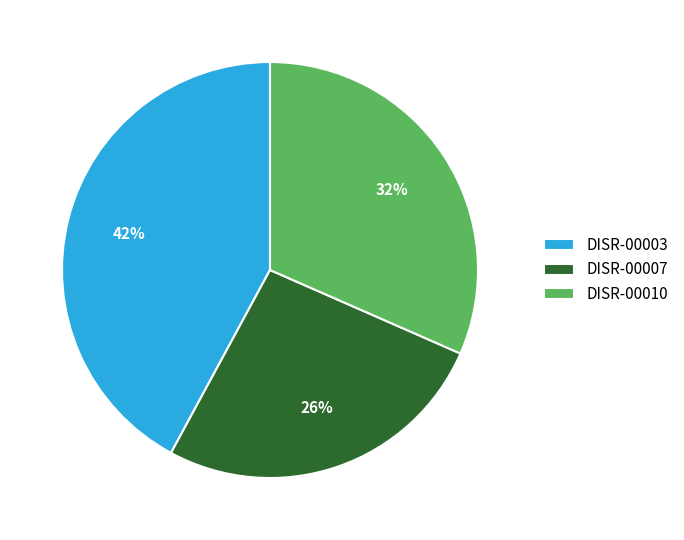

What is the largest slice in the pie chart?

DISR-00003